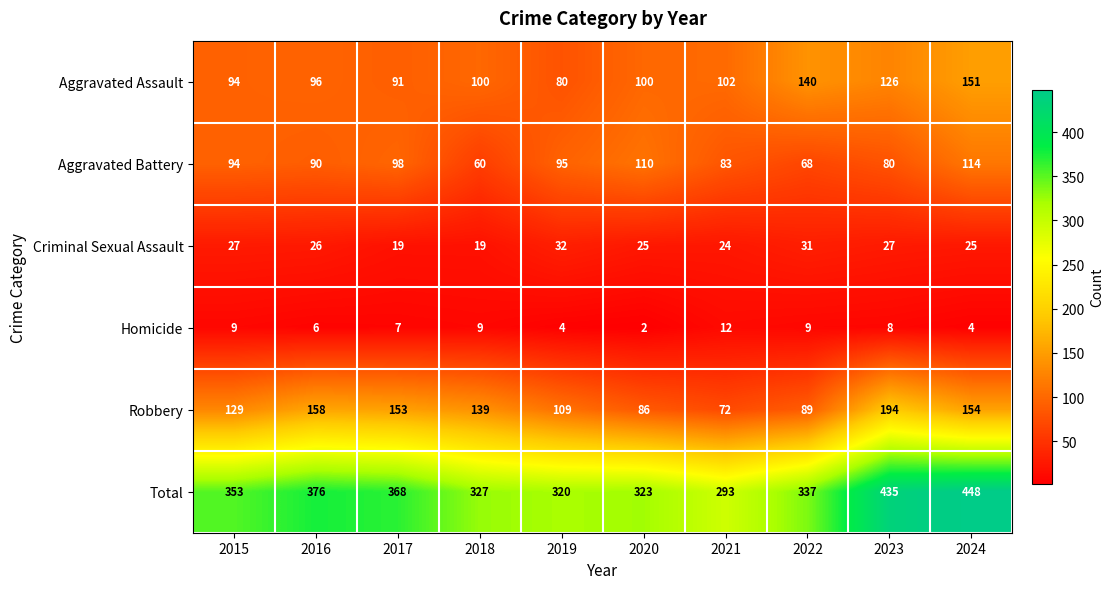

Which series has the largest range (max minus min)?

Total